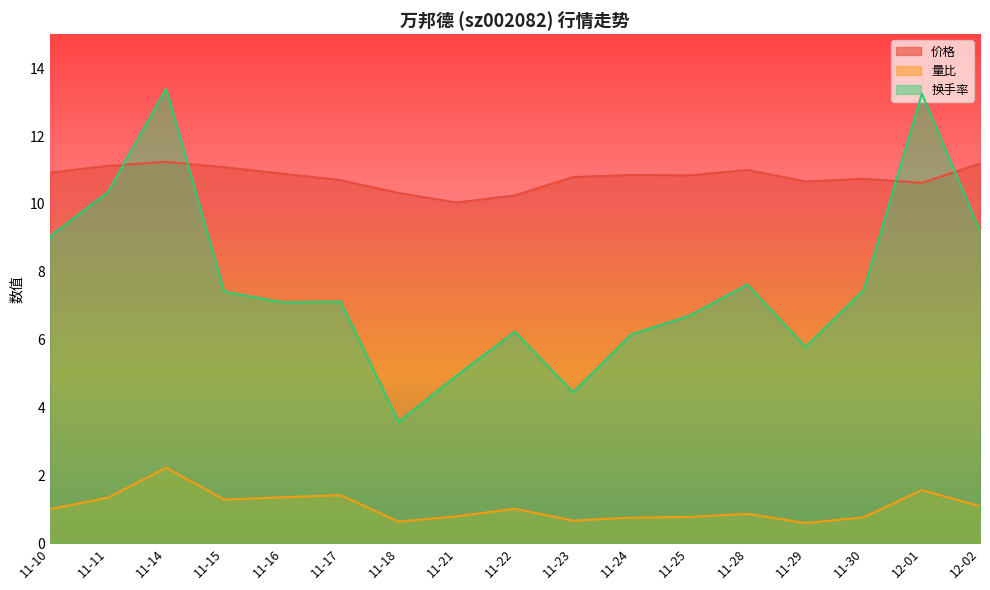

True or false: 价格 and 换手率 intersect in this chart.

True